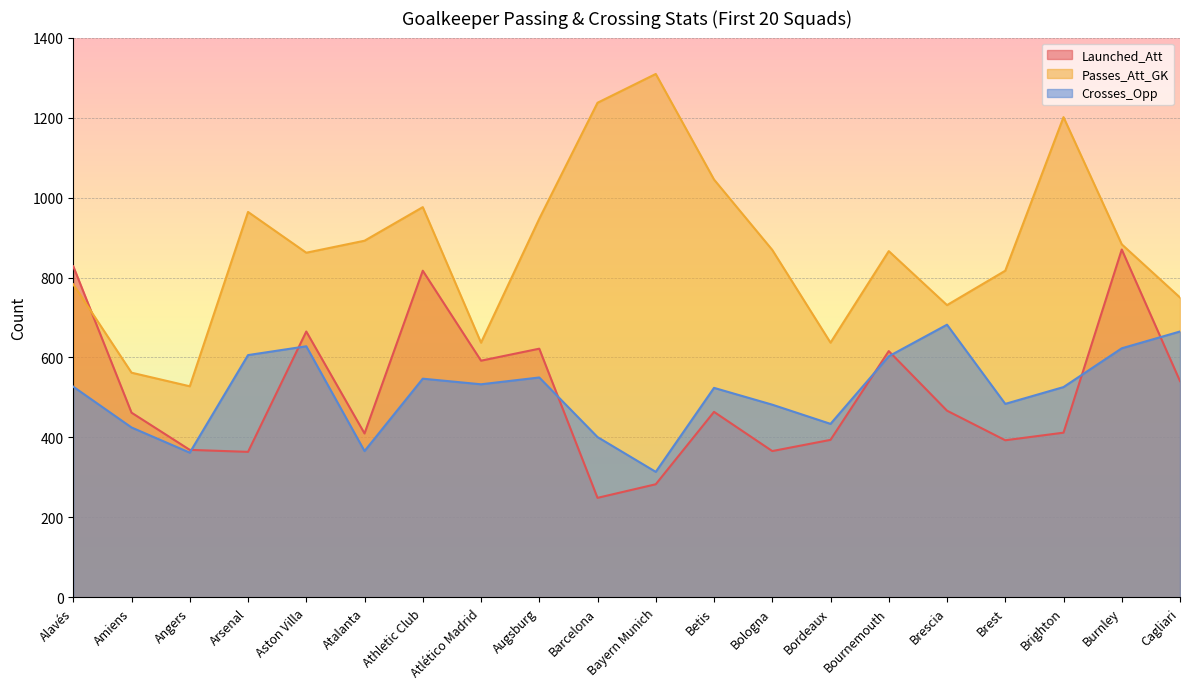

How many values in the Launched_Att series are below 464?

10